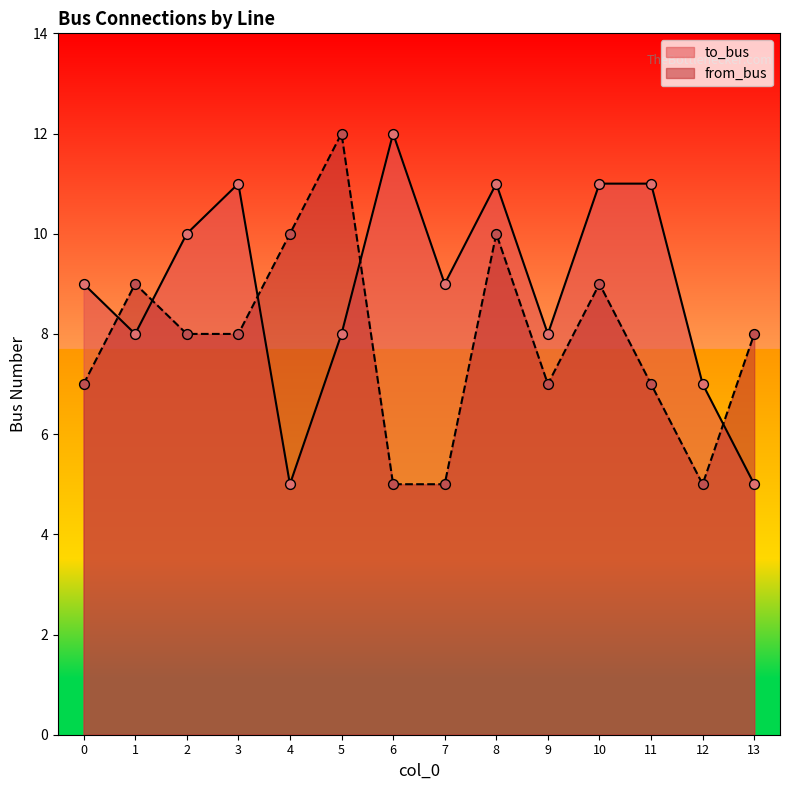

Is the value of from_bus at 13 greater than the value of to_bus at 4?

Yes